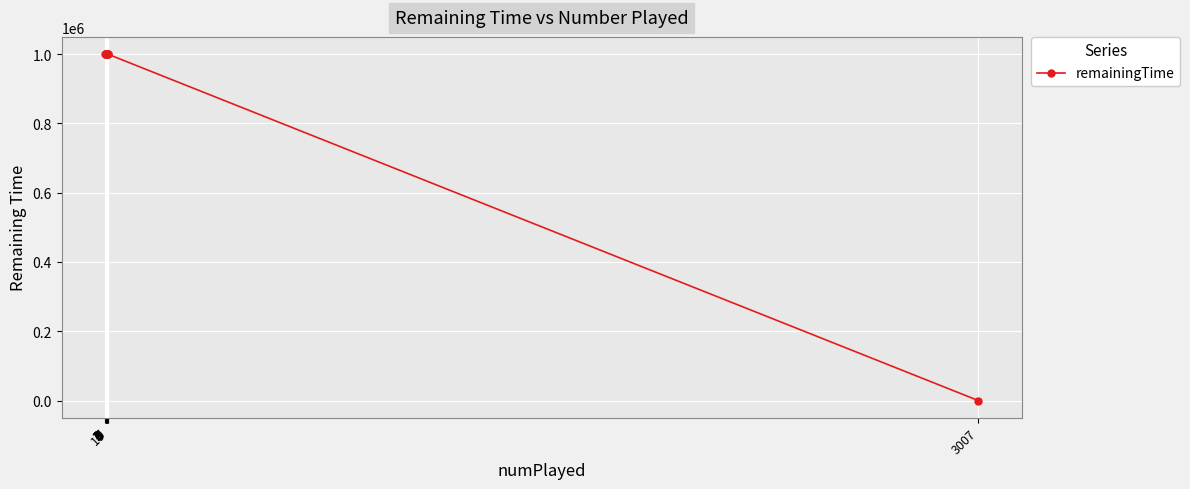

Rank the categories by value from lowest to highest.

3007, 1, 2, 3, 4, 5, 6, 7, 8, 9, 10